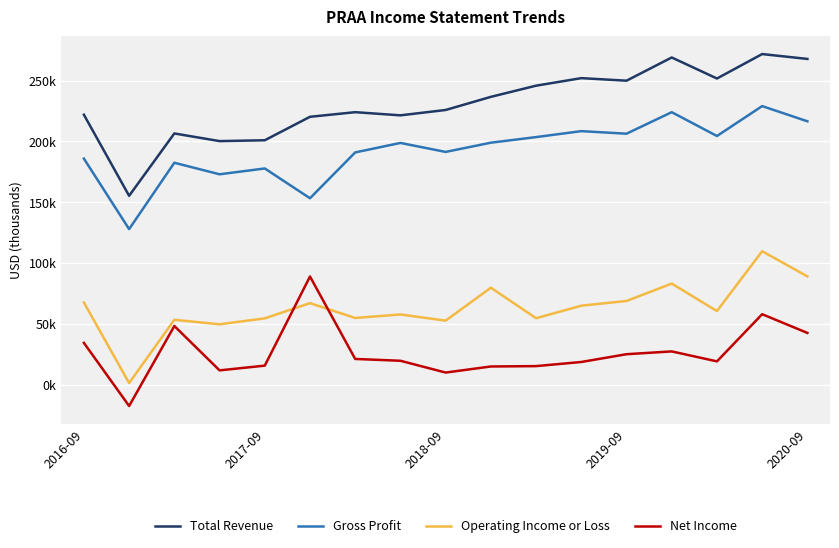

List the series in order of their peak value, lowest first.

Net Income, Operating Income or Loss, Gross Profit, Total Revenue